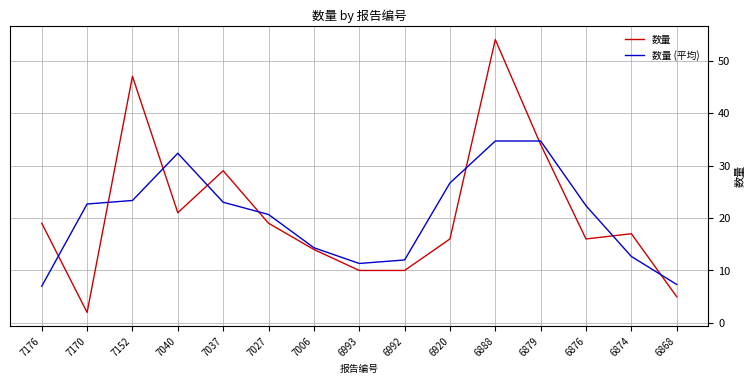

Which category has the highest value across all series?

6888